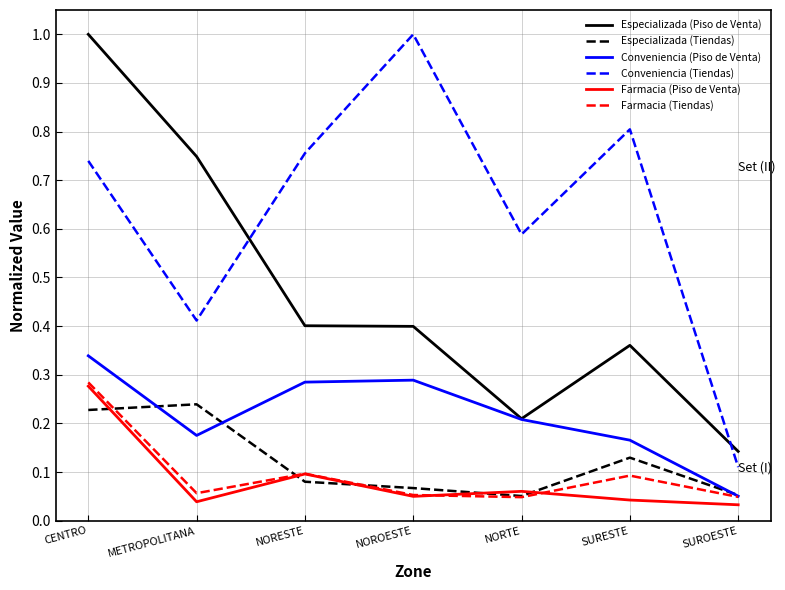

Is it true that Especializada (Piso de Venta) equals 0.6 at NOROESTE?

False